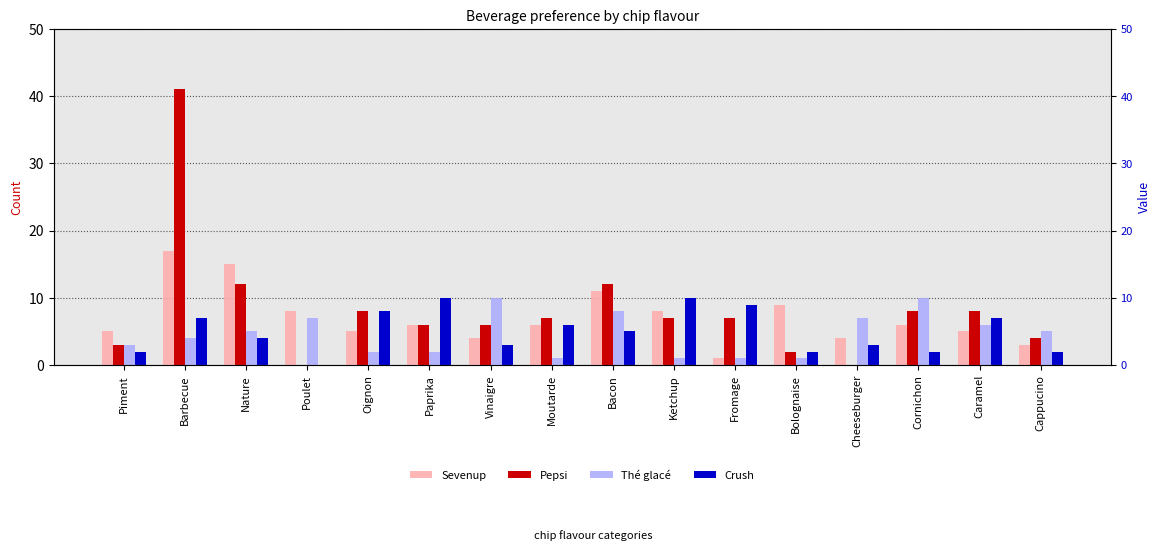

At which category is the sum across all series the highest?

Barbecue